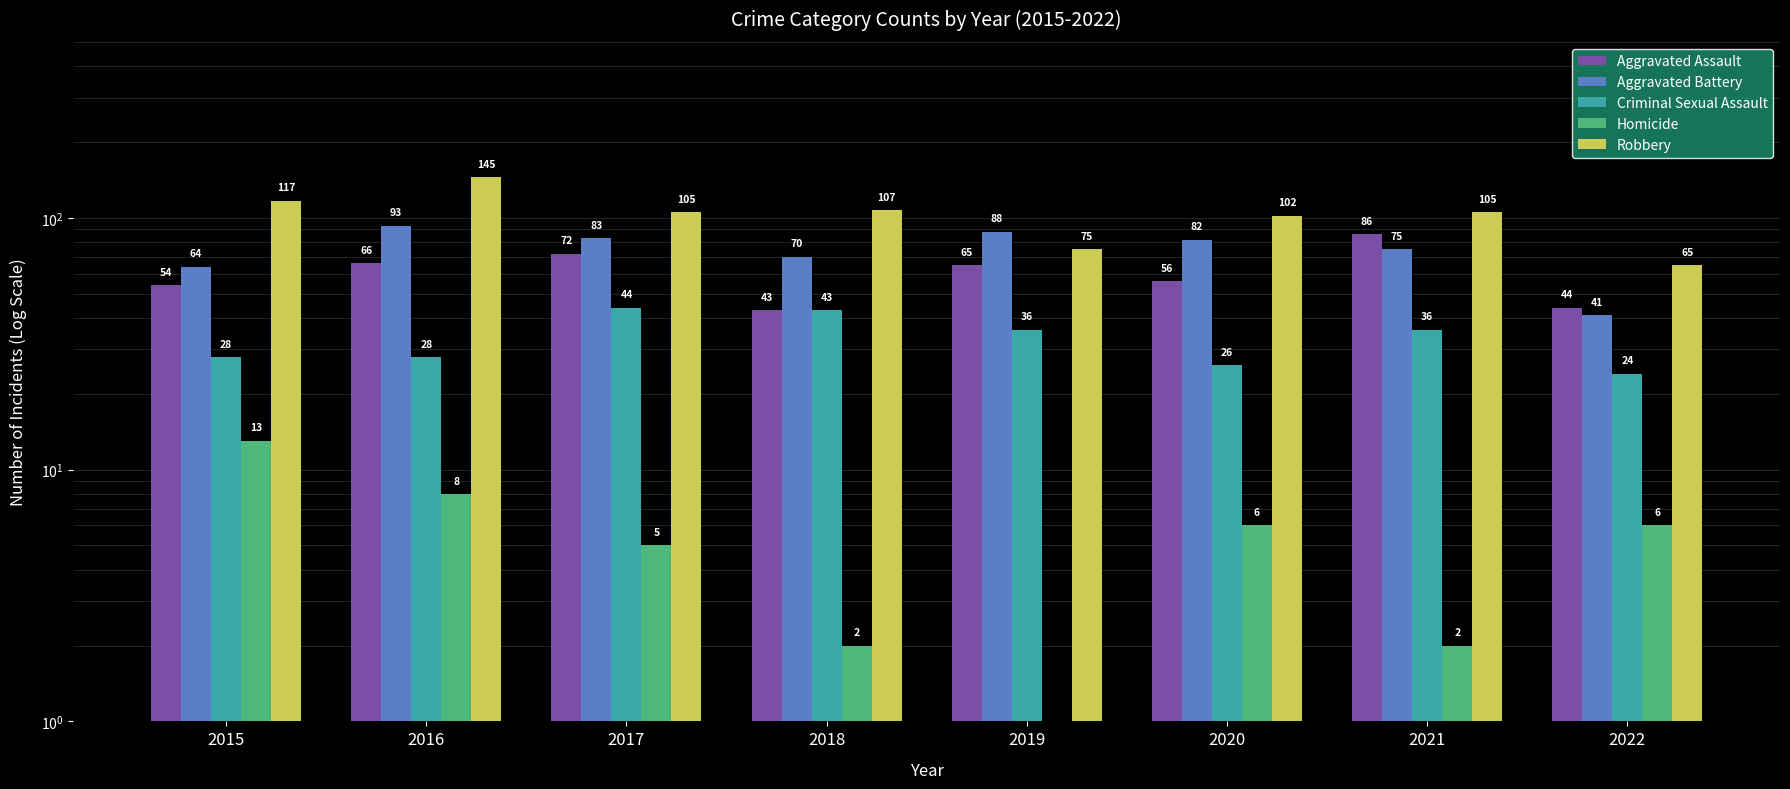

Reading left to right, list all the values displayed in this chart.

Aggravated Assault: 54	66	72	43	65	56	86	44
Aggravated Battery: 64	93	83	70	88	82	75	41
Criminal Sexual Assault: 28	28	44	43	36	26	36	24
Homicide: 13	8	5	2	0	6	2	6
Robbery: 117	145	105	107	75	102	105	65